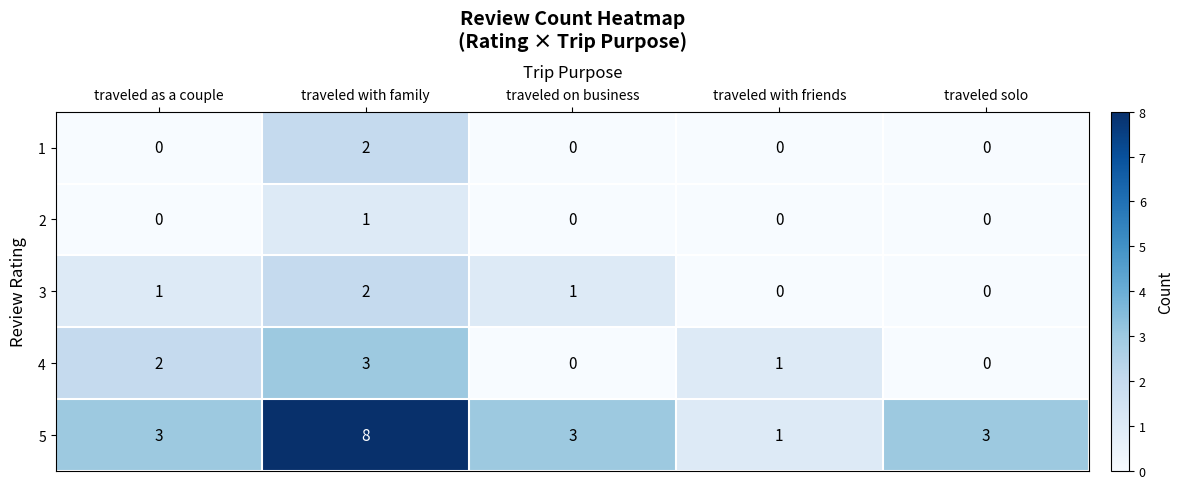

Reading left to right, list all the values displayed in this chart.

1: 0	2	0	0	0
2: 0	1	0	0	0
3: 1	2	1	0	0
4: 2	3	0	1	0
5: 3	8	3	1	3